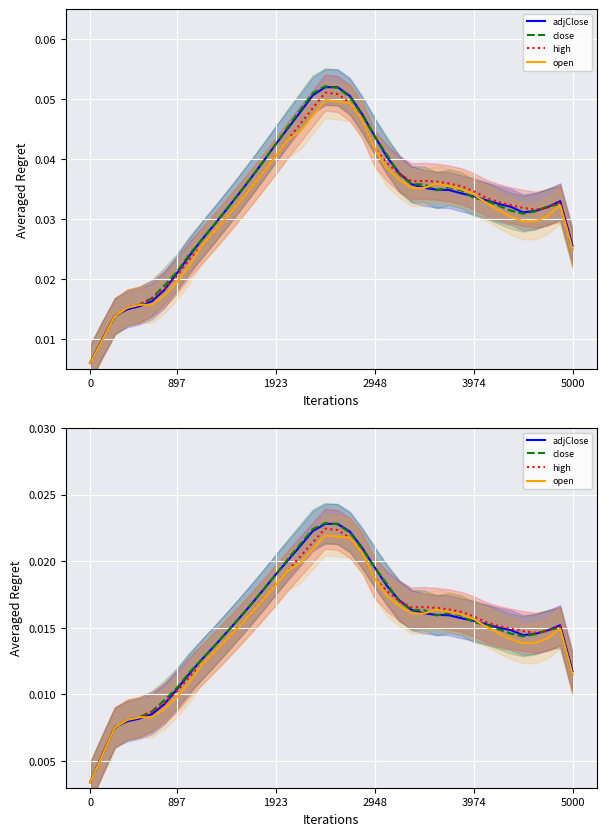

Count the open values in the range 0 to 1.

40